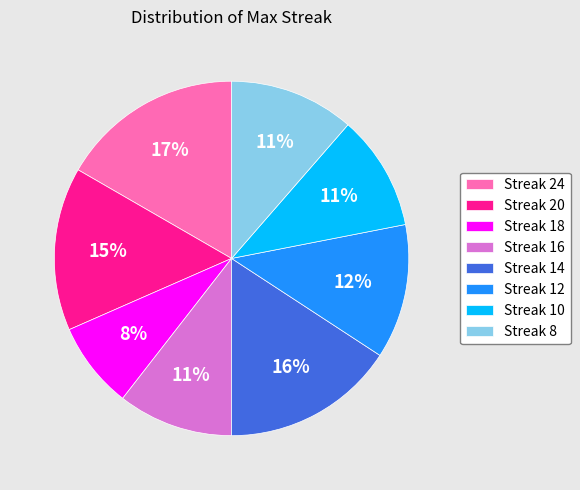

To the nearest percent, what is the difference between the largest and smallest slice percentages?

9%